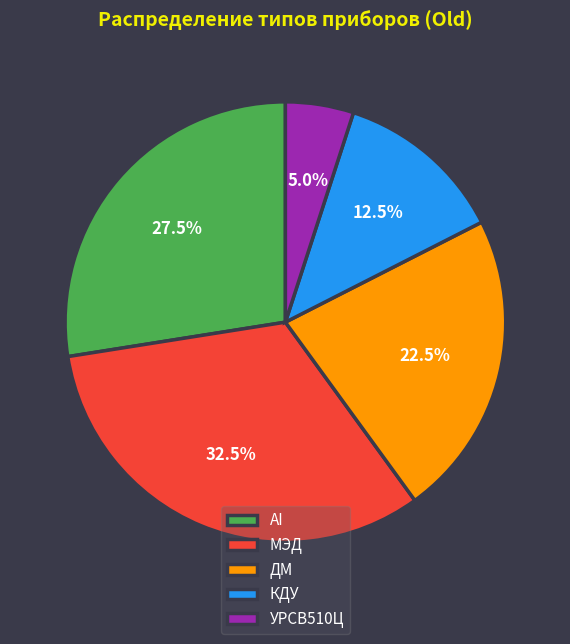

Is МЭД the majority of the pie?

No